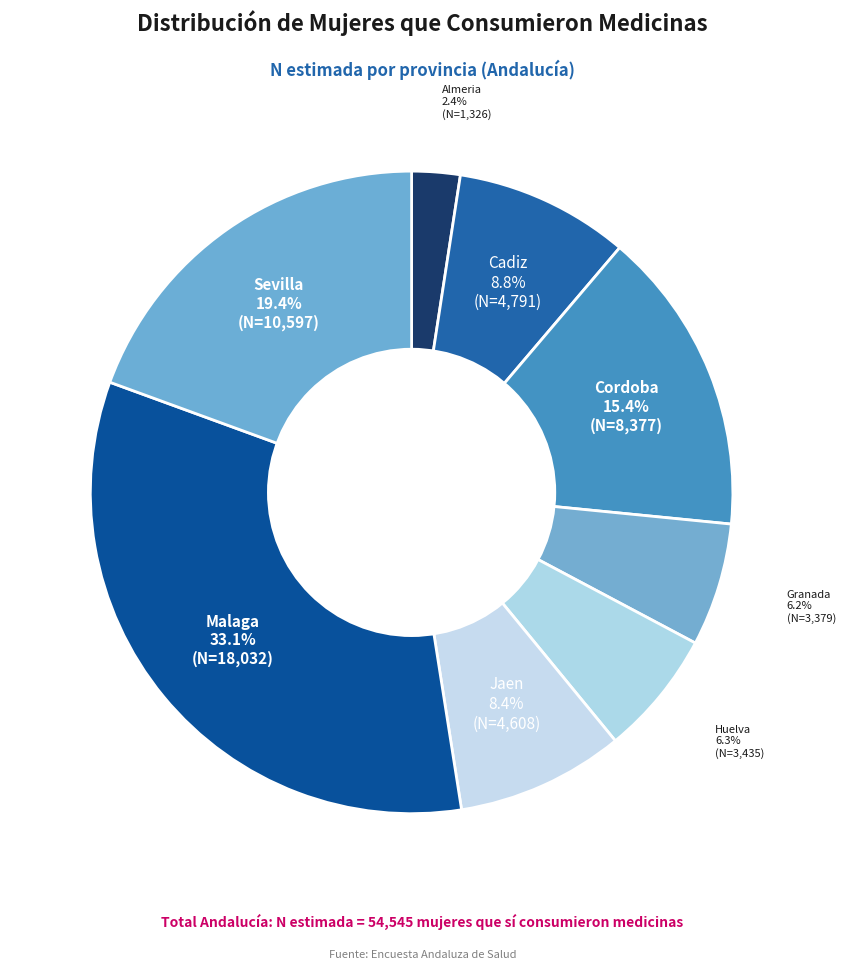

Count the number of slices in the pie.

8